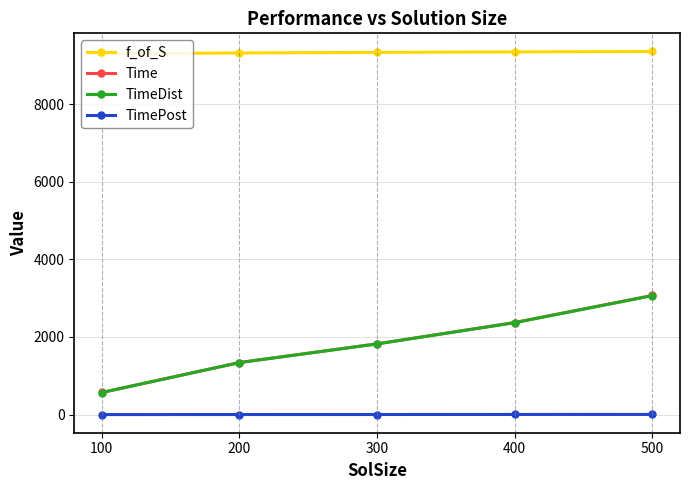

What is the greatest value displayed?

9353.2